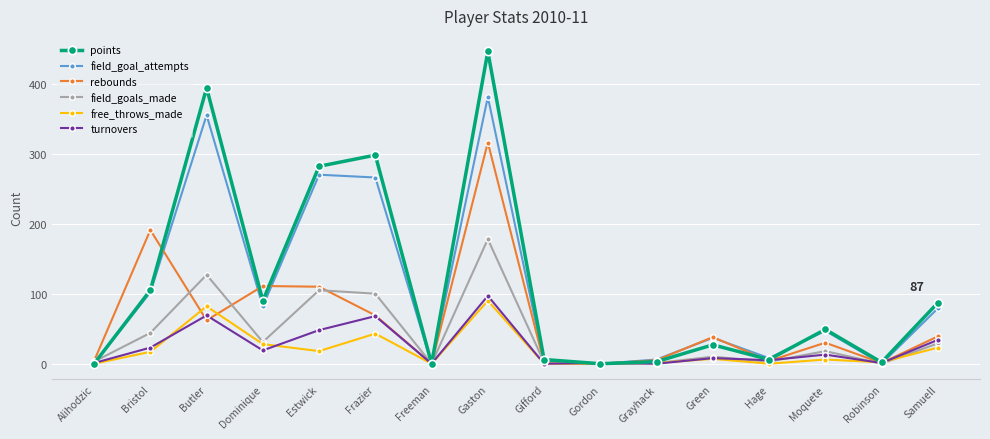

At which label does points reach its peak?

Gaston